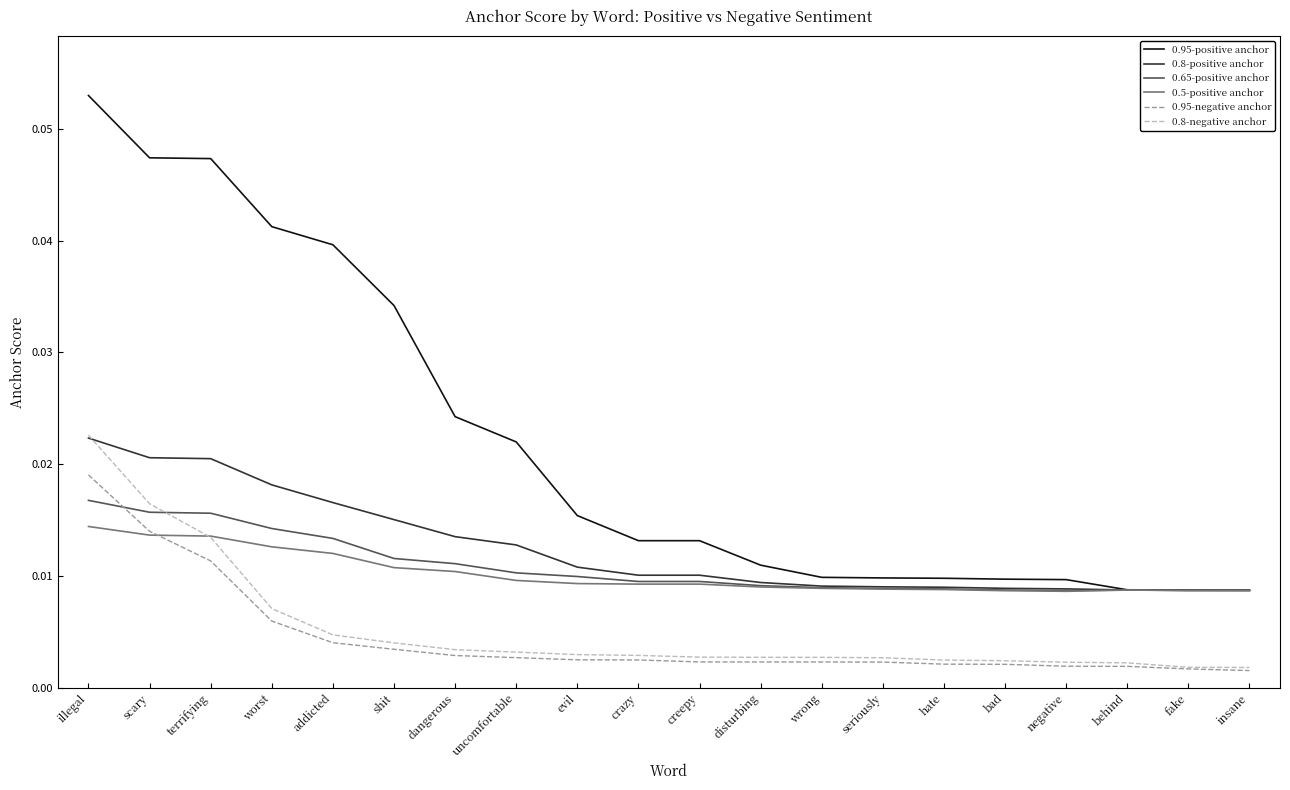

Which label corresponds to the largest value in the chart?

illegal